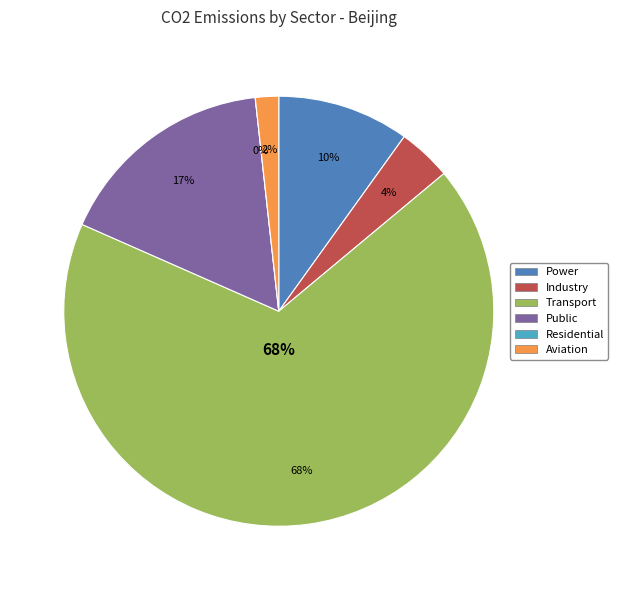

Count the number of slices in the pie.

6